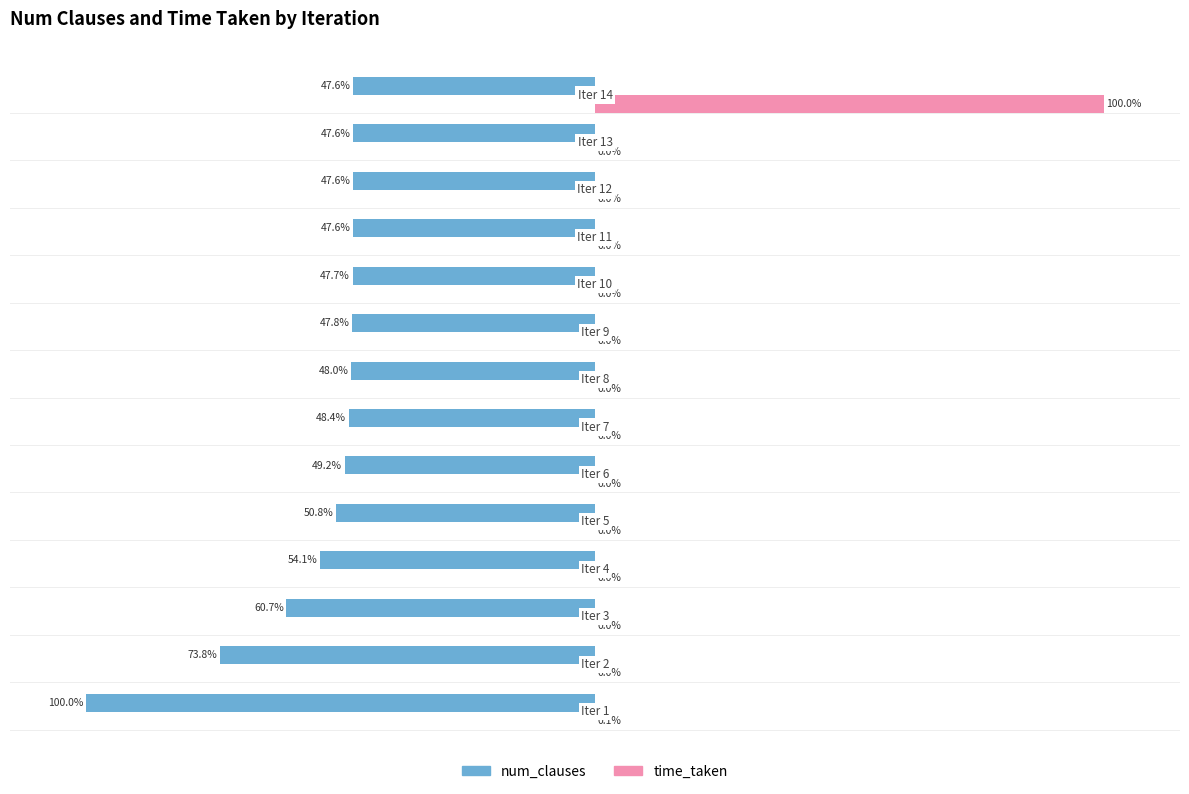

Which series has the largest total across all categories?

time_taken